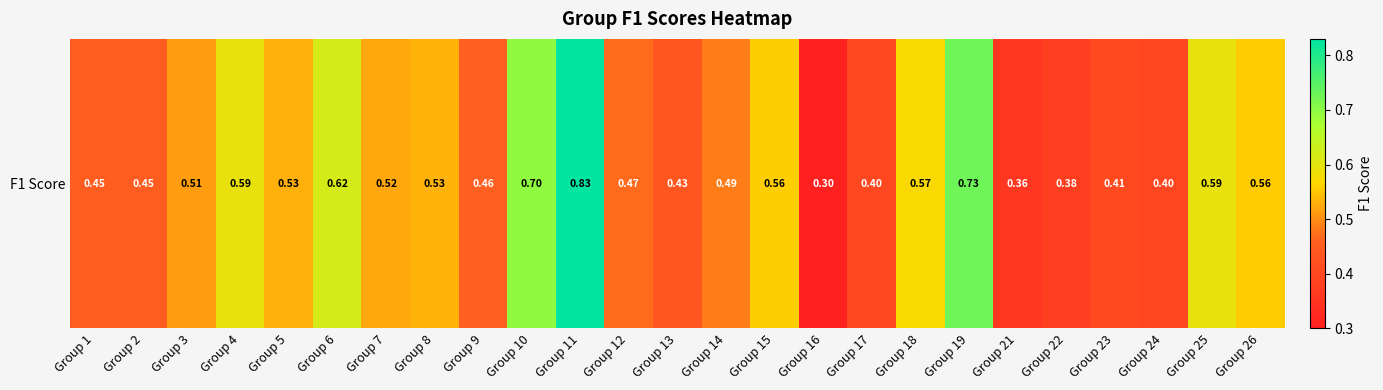

Between Group 23 and Group 8, which is larger?

Group 8